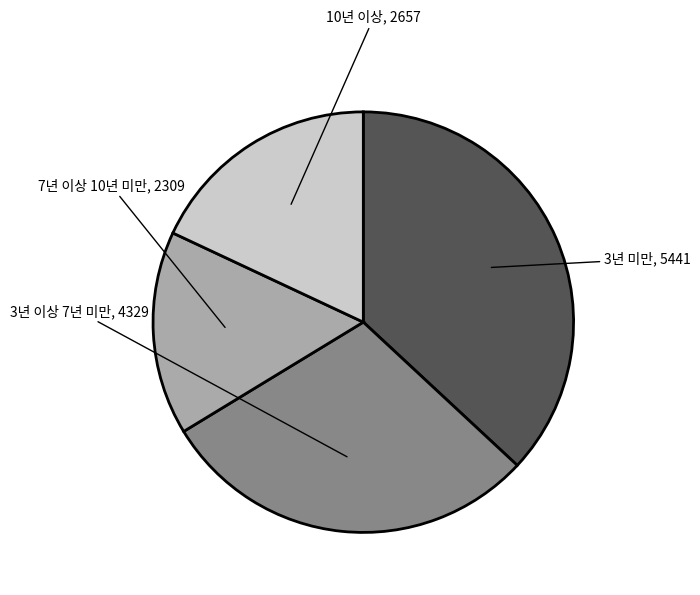

Combined, do 10년 이상 and 7년 이상 10년 미만 account for over 50%?

No